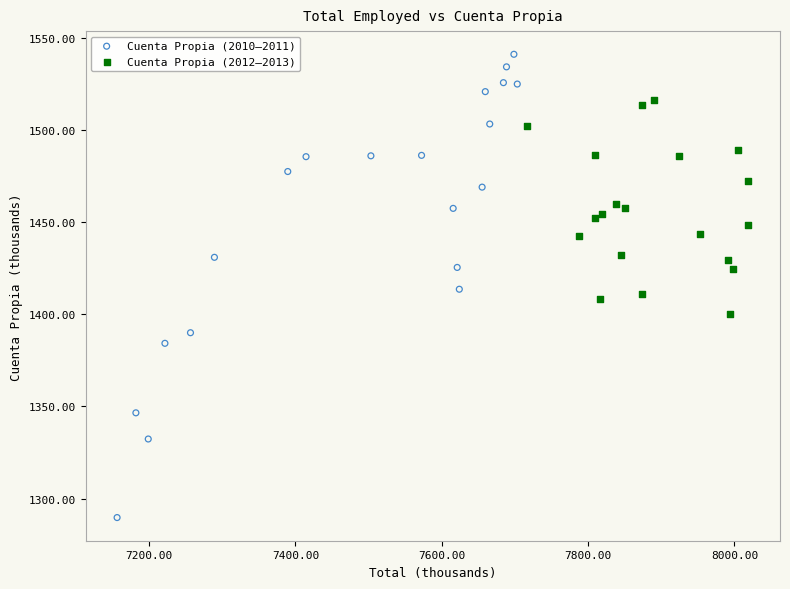

Which series has the largest Y range (max minus min)?

Cuenta Propia (2010–2011)